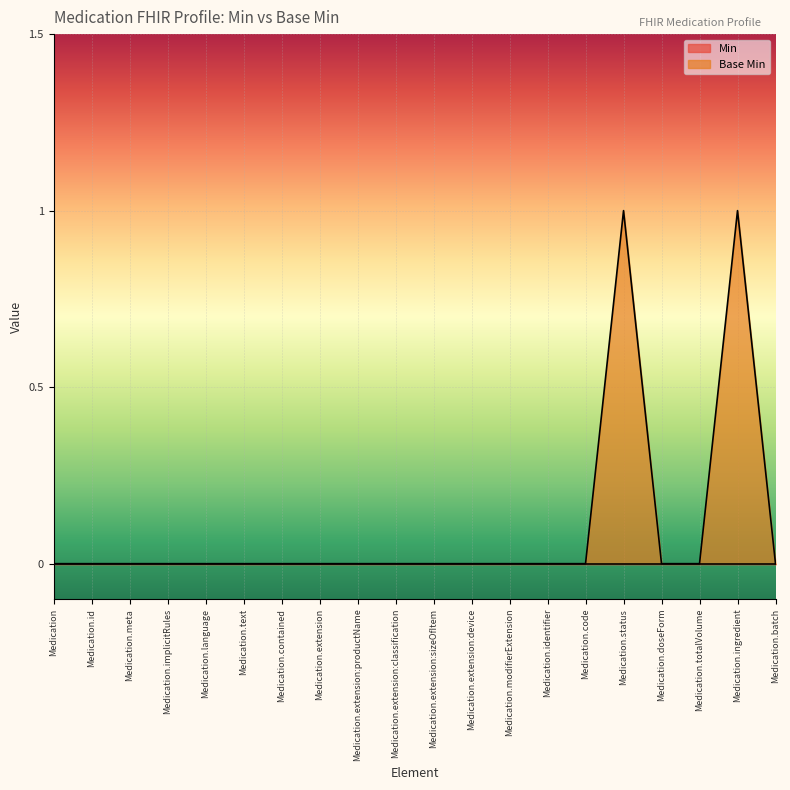

What is the sum of all values?

2